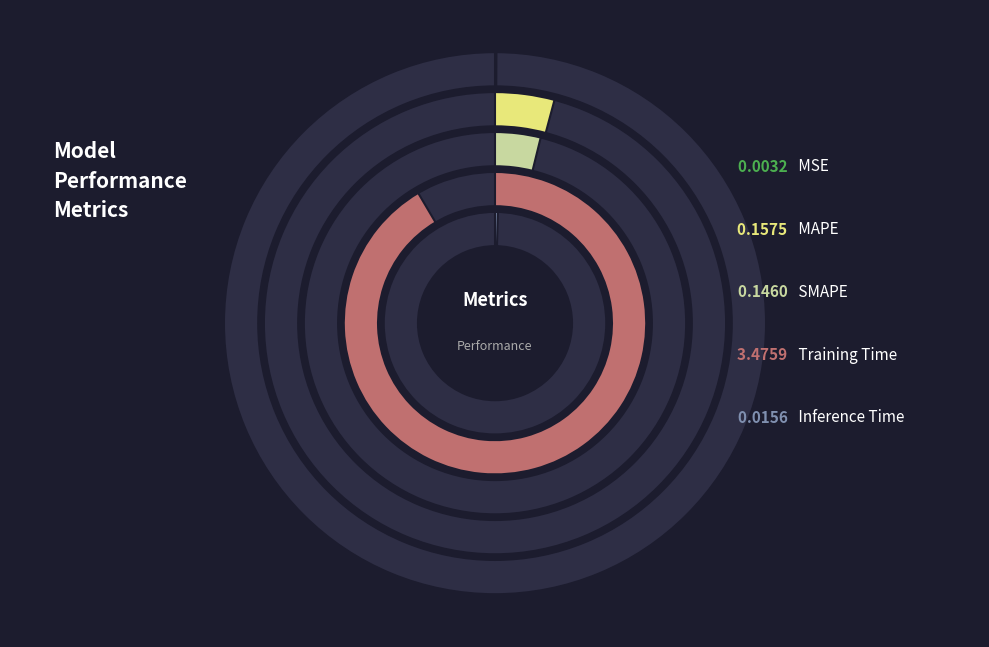

Count the number of slices in the pie.

5